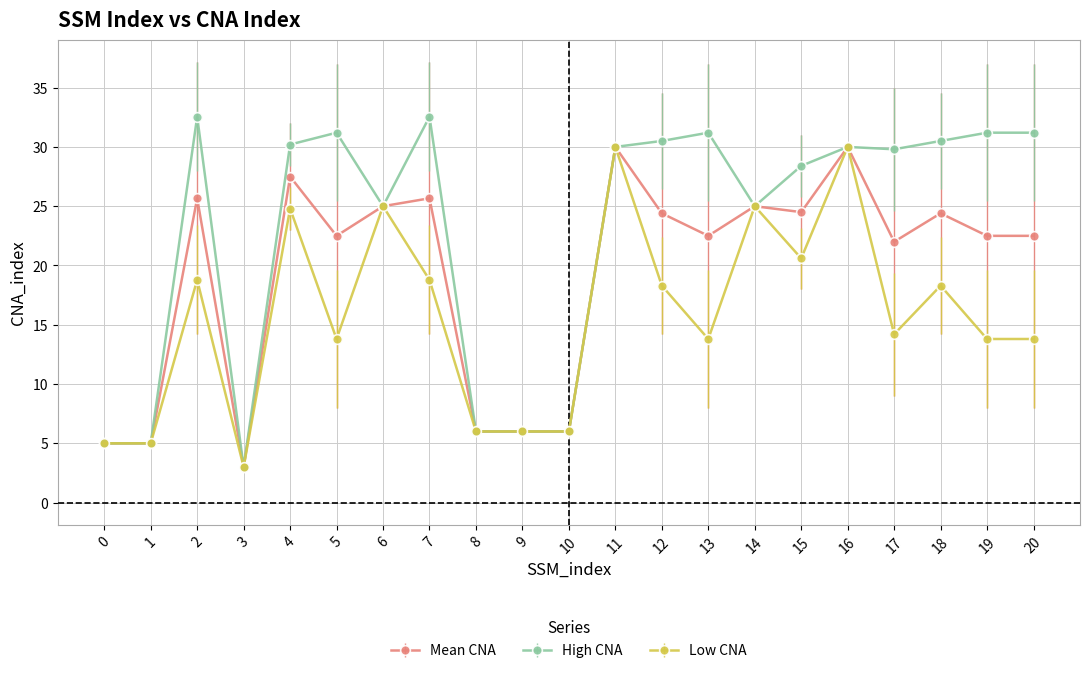

What is the minimum value shown in the chart?

3.0